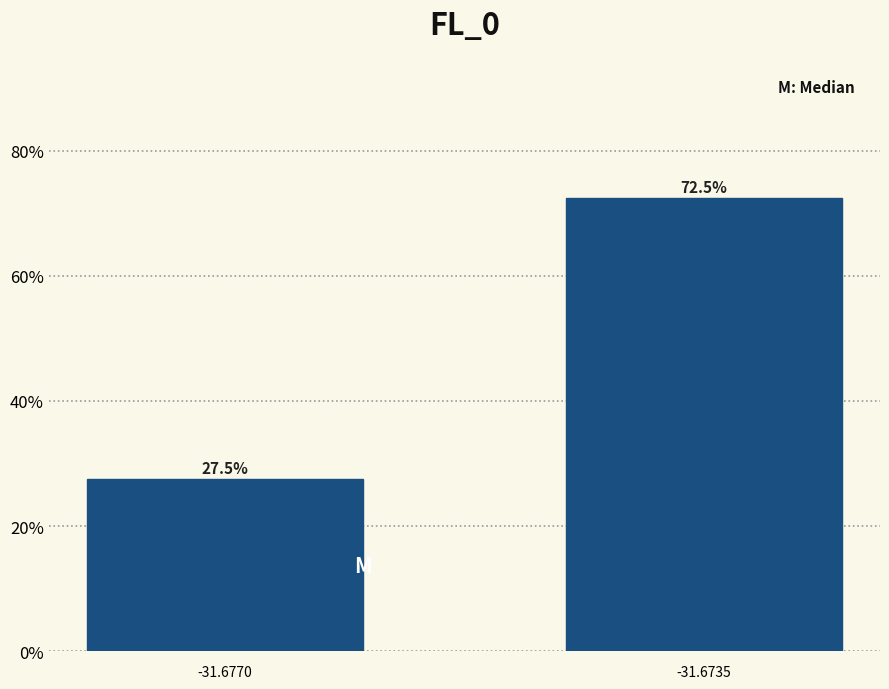

Reading left to right, extract all data points from this chart.

-31.6770=27.5	-31.6735=72.5